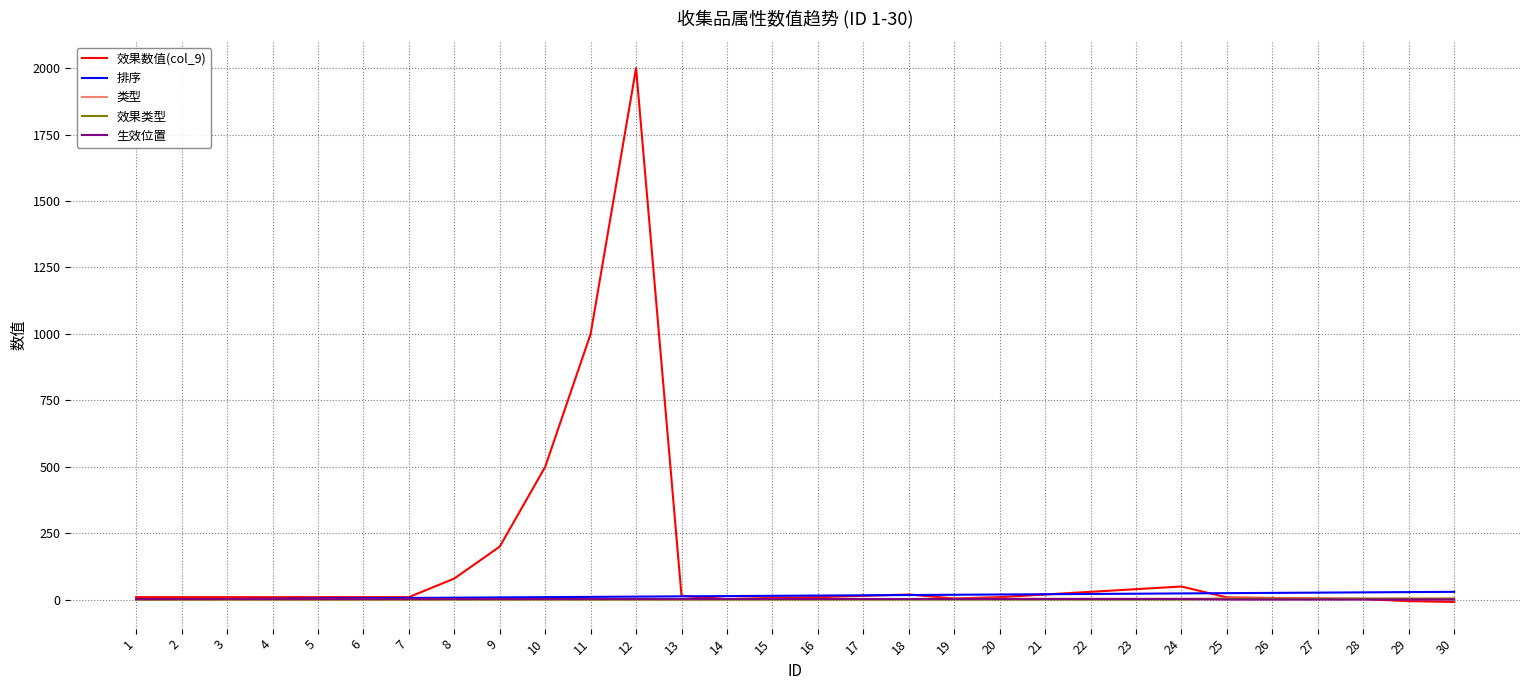

At which category is the sum across all series the highest?

12